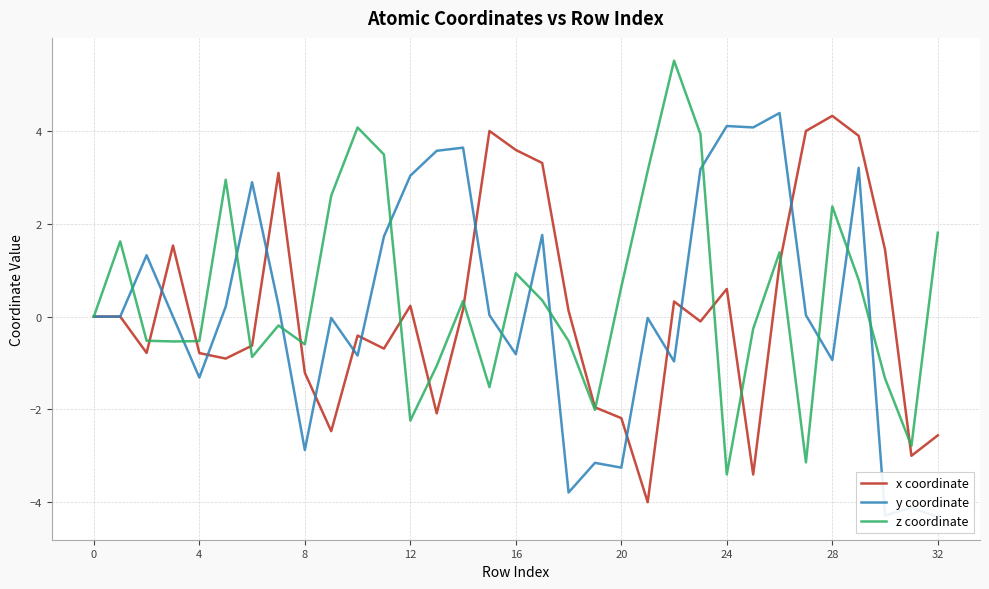

At which label is z coordinate closest to 1?

16